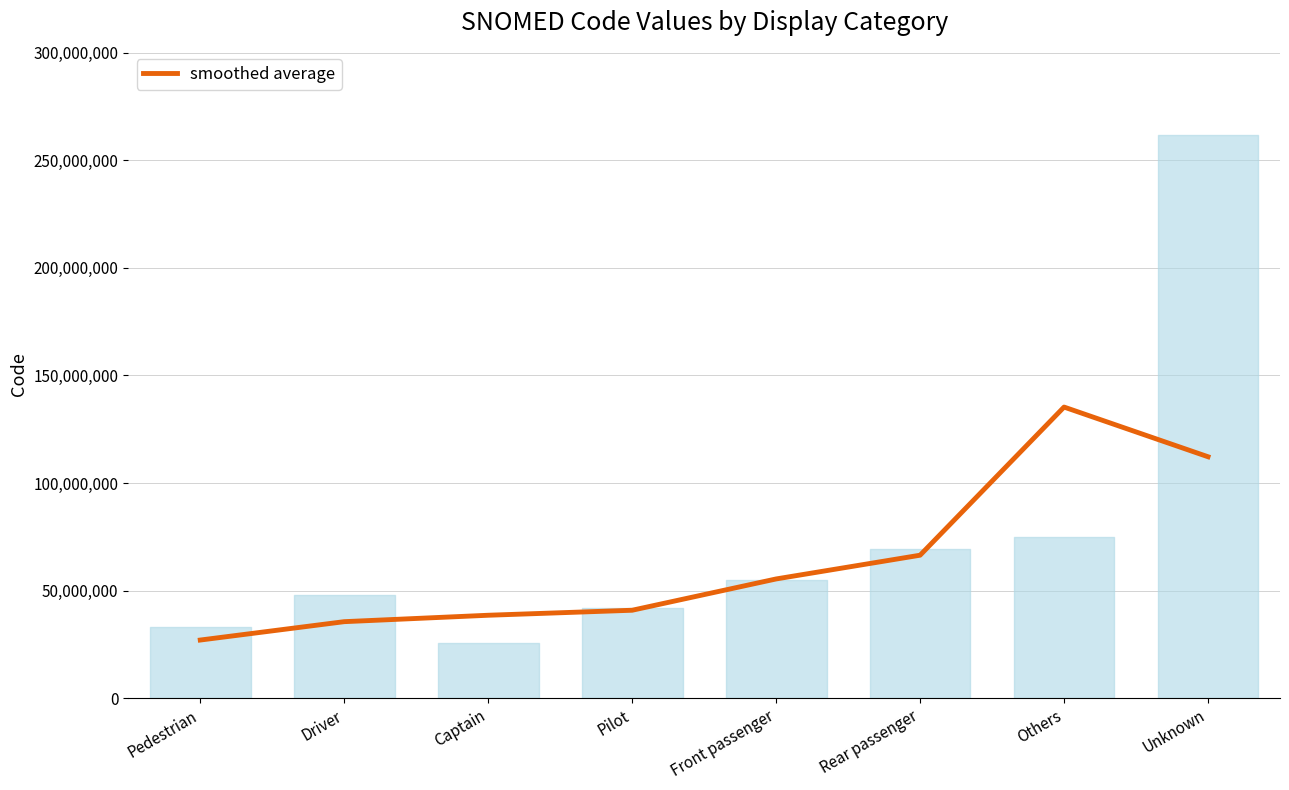

Does the chart display data point markers on the line(s)?

No